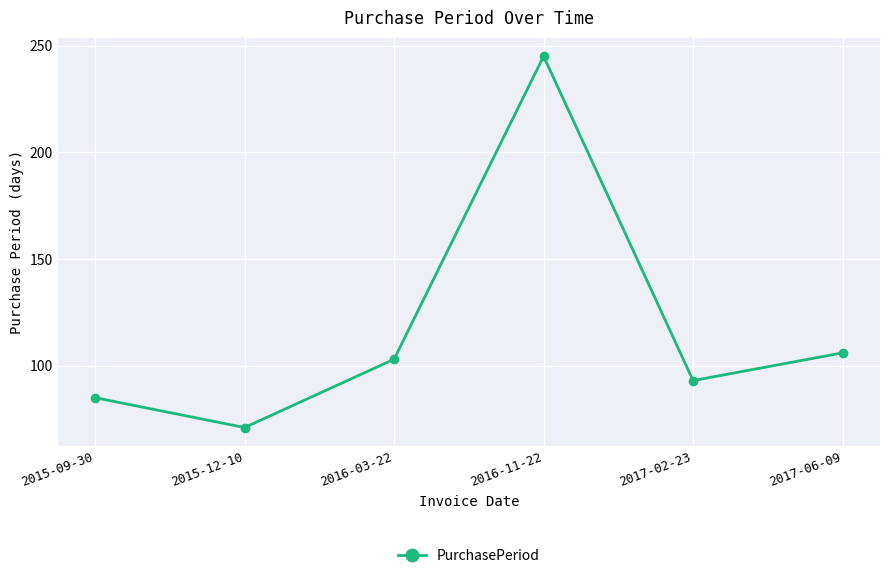

What is the difference between the values at 2016-03-22 and 2017-02-23?

10